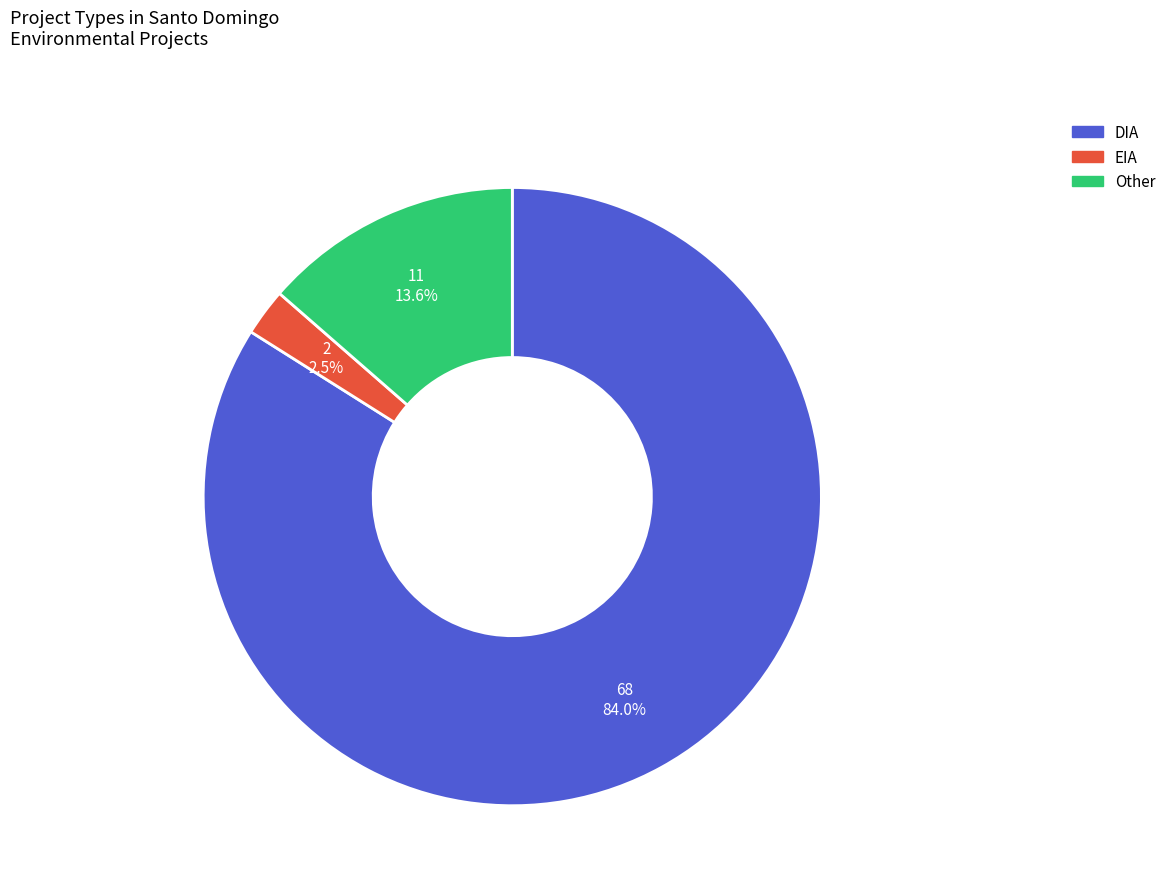

Which has a higher value, EIA or Other?

Other